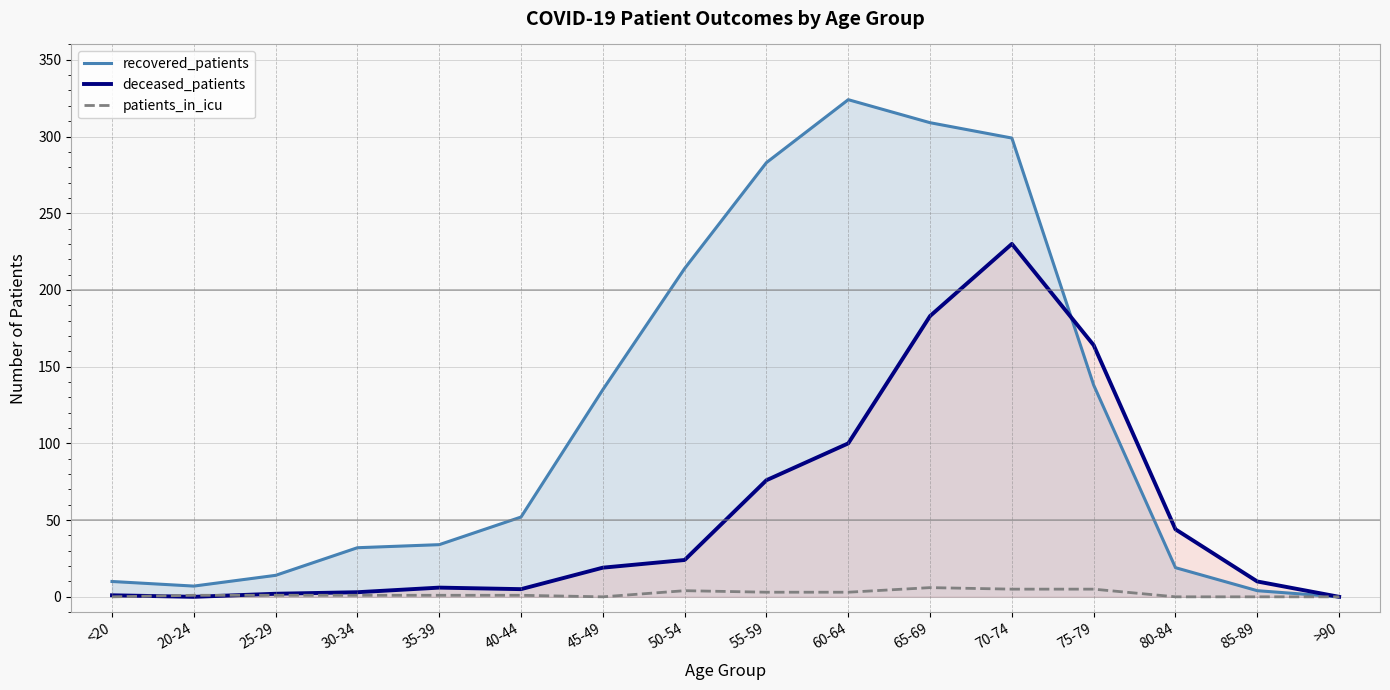

Which series changed the most between <20 and 50-54?

recovered_patients